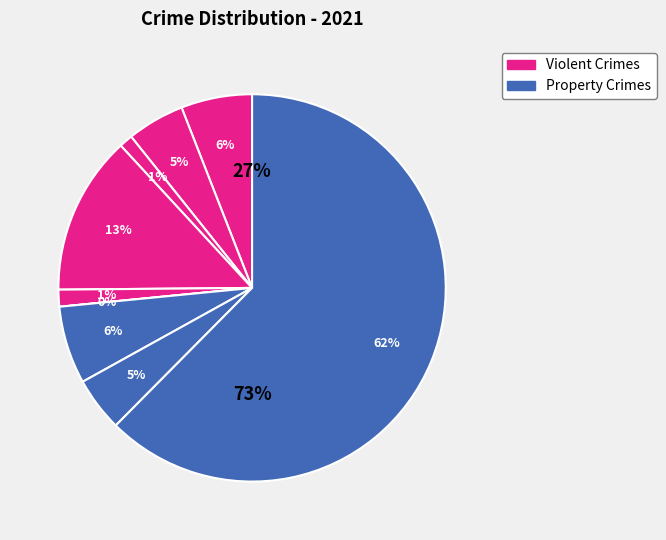

To the nearest percent, what is the combined percentage of Aggravated Battery and Burglary?

18%